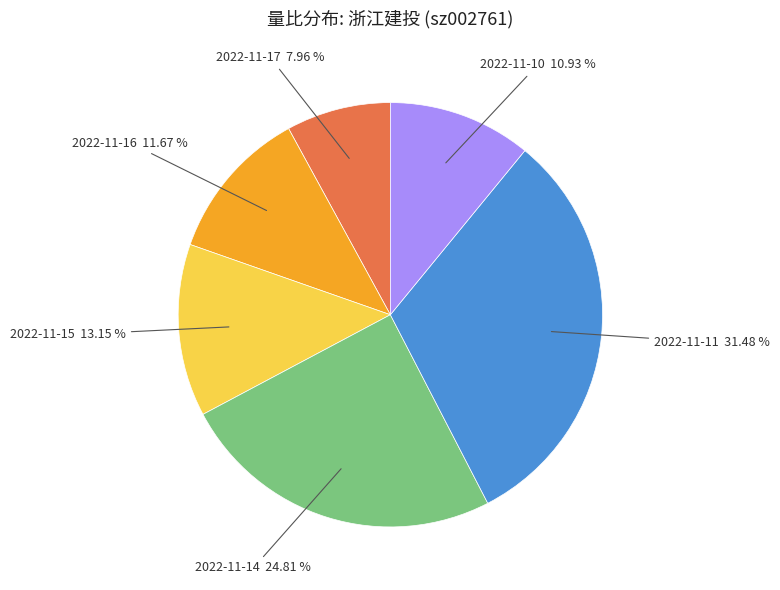

Is there any slice that represents more than half of the pie?

No